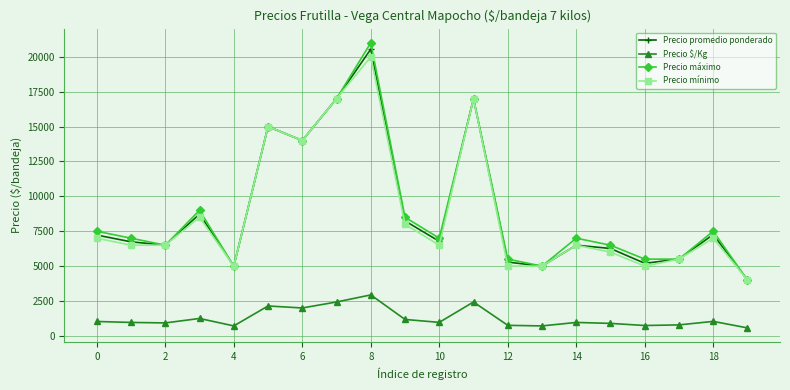

How many lines are shown in the chart?

4